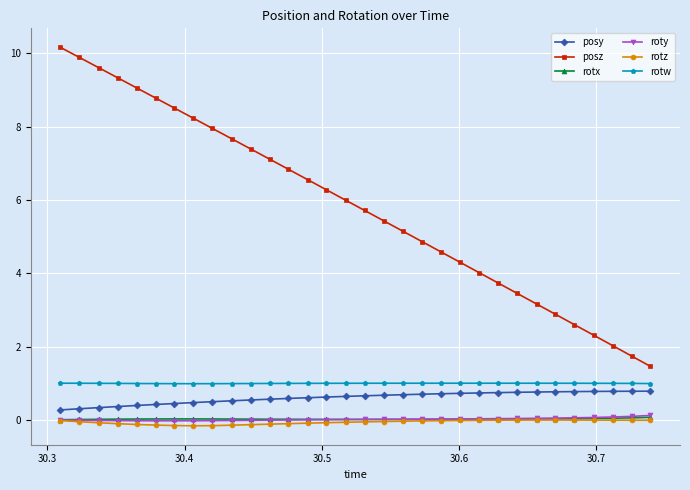

What are all the series names shown in the legend?

posy, posz, rotx, roty, rotz, rotw